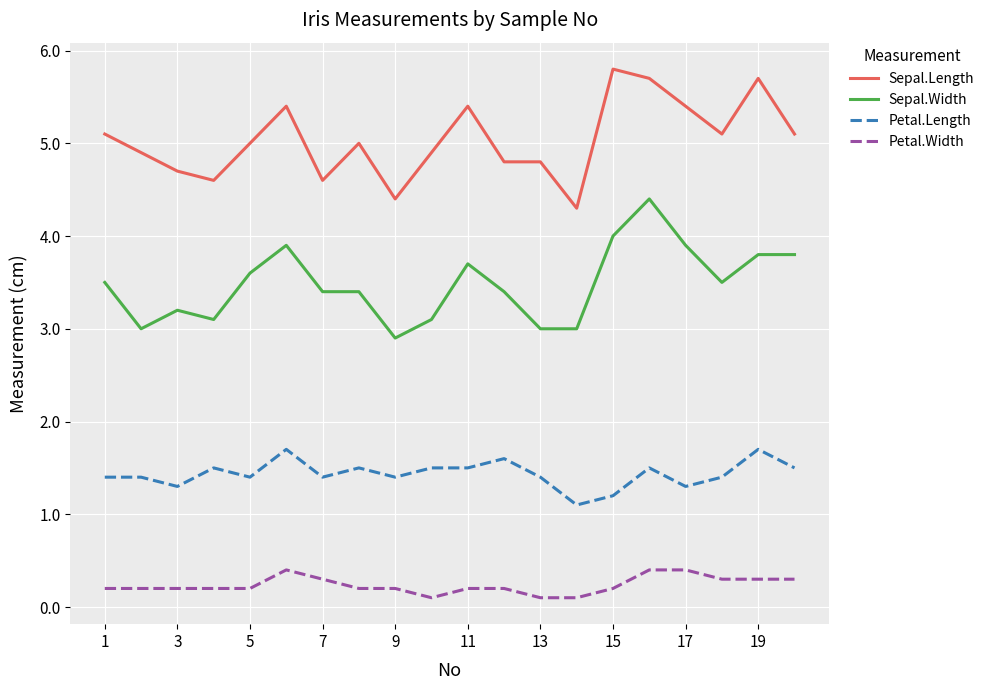

List the series in order of their overall mean, highest first.

Sepal.Length, Sepal.Width, Petal.Length, Petal.Width